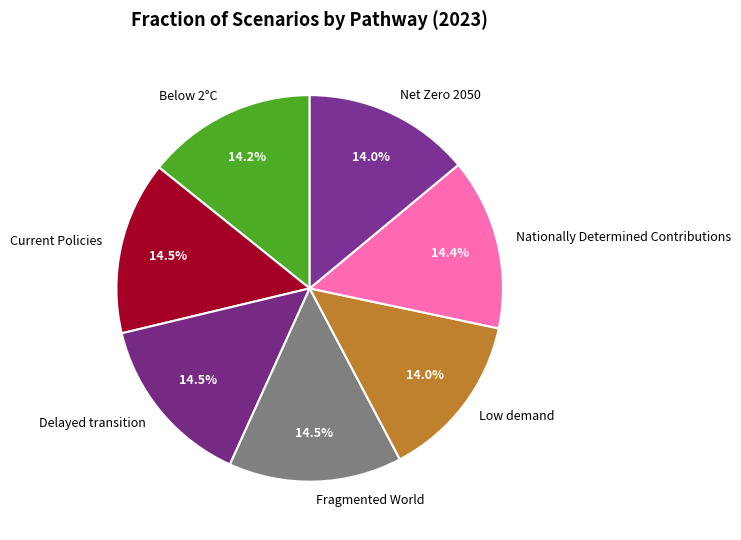

How many slices are in this pie chart?

7